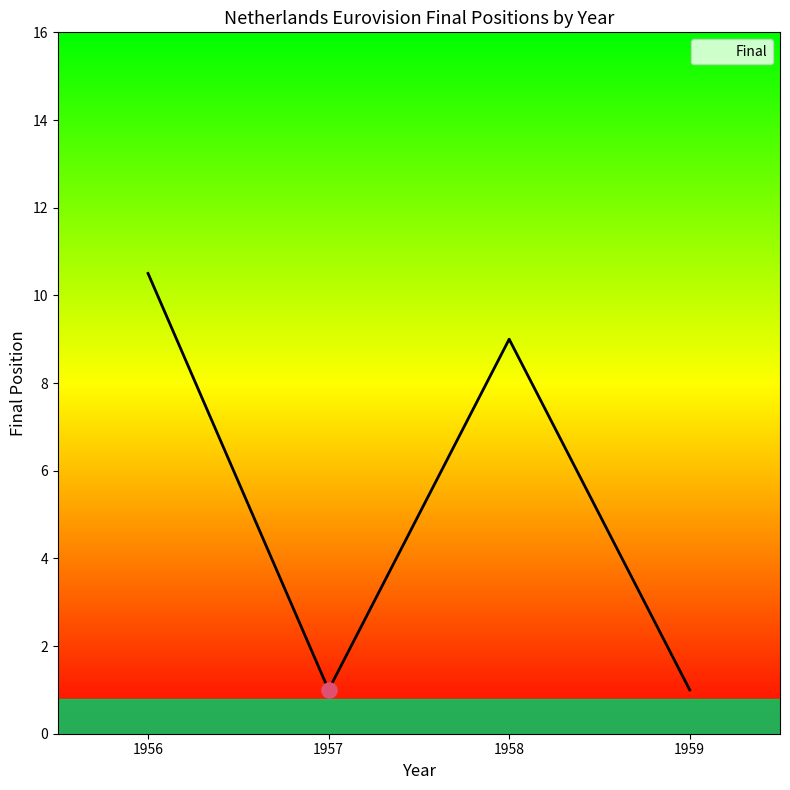

What is the ratio of the value at 1959 to the value at 1958?

0.1